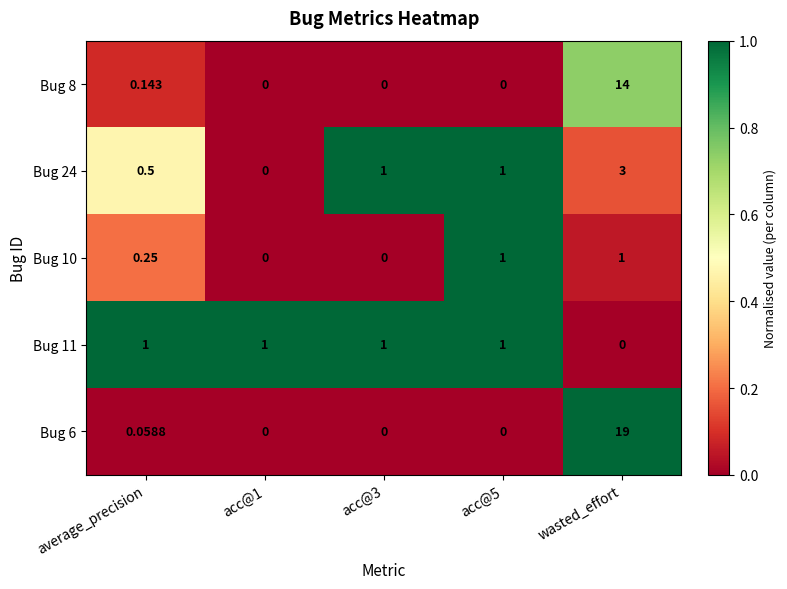

Which label corresponds to the largest value in the chart?

wasted_effort